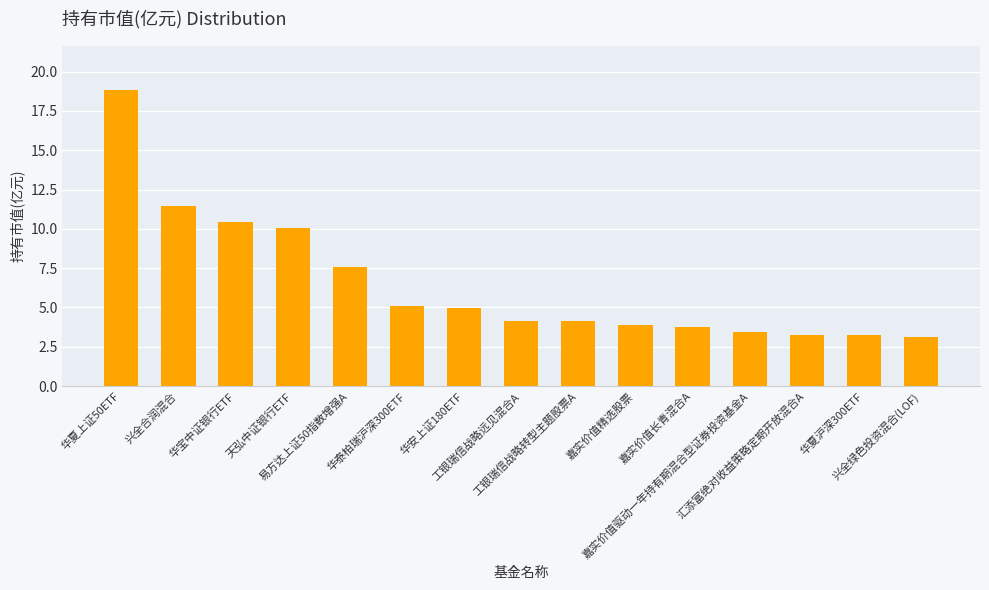

What is the value of the 7th bar from the left?

4.9